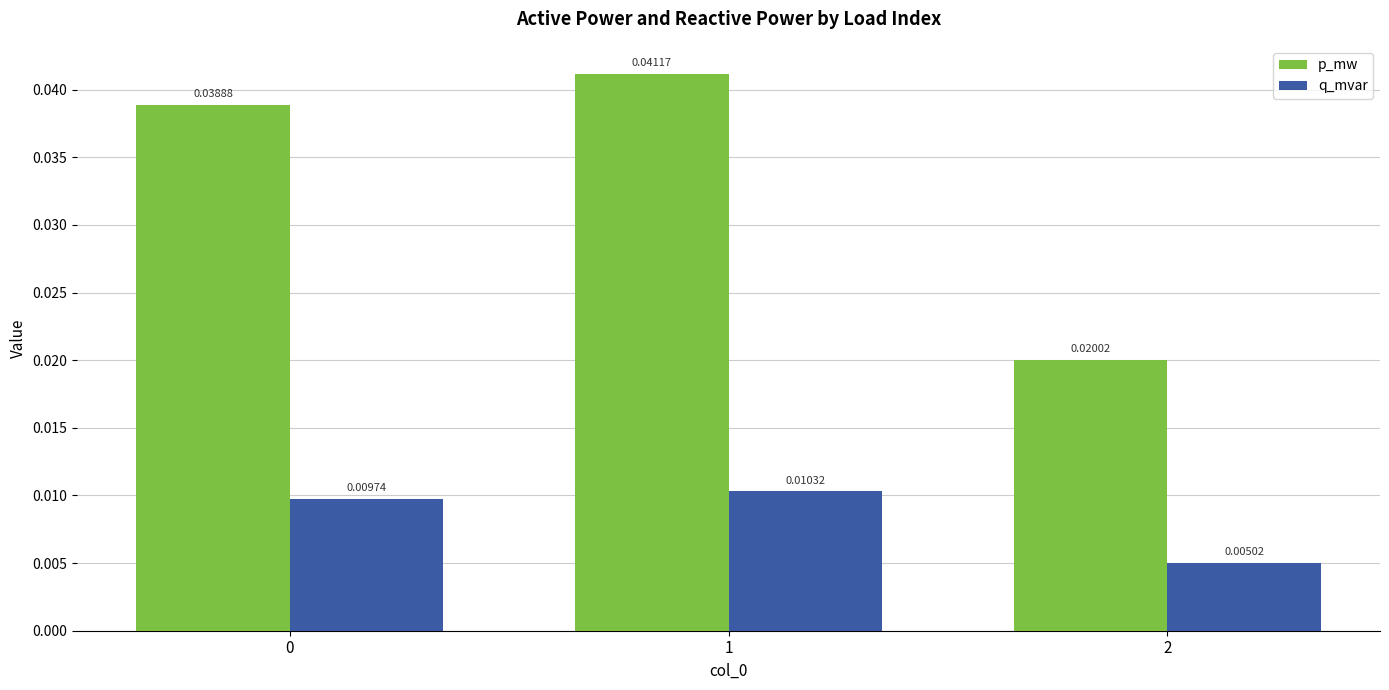

How many data points does each series have?

3